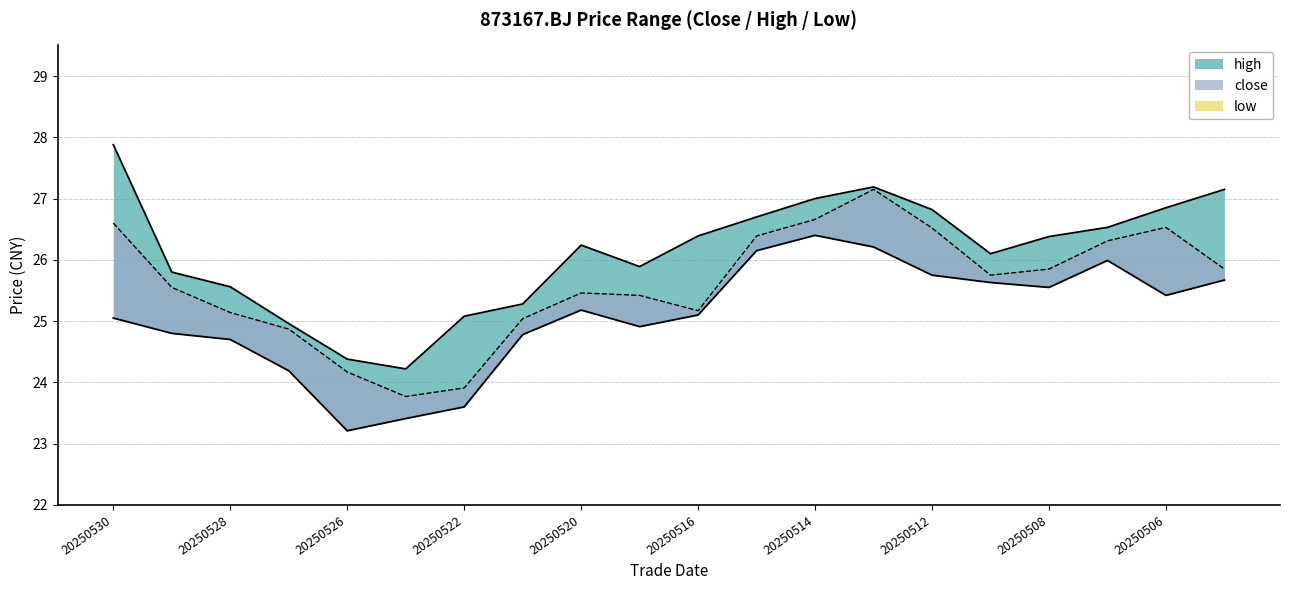

Which label corresponds to the largest value in the chart?

20250530